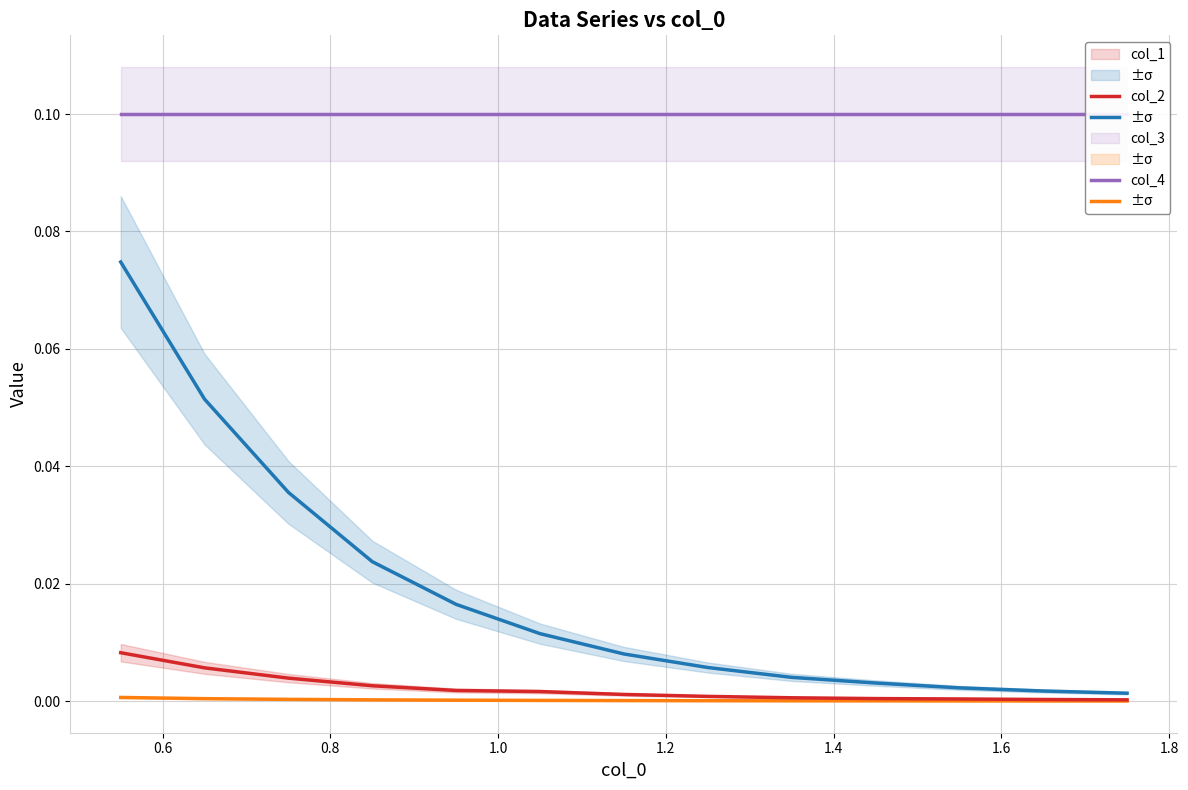

How many lines are shown in the chart?

4